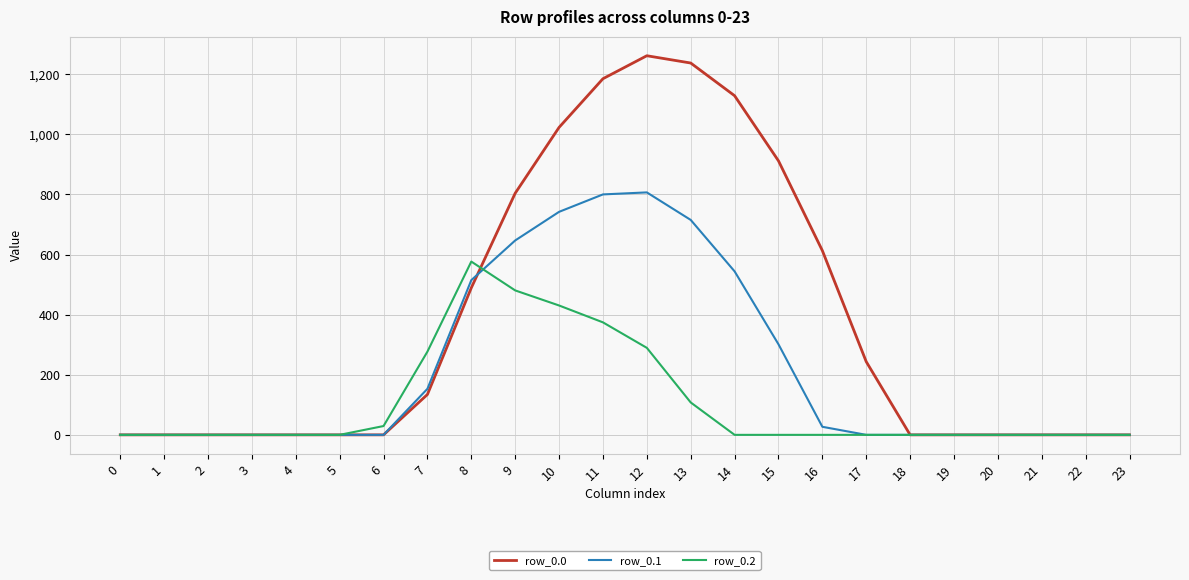

Which series changed the most between 15 and 22?

row_0.0